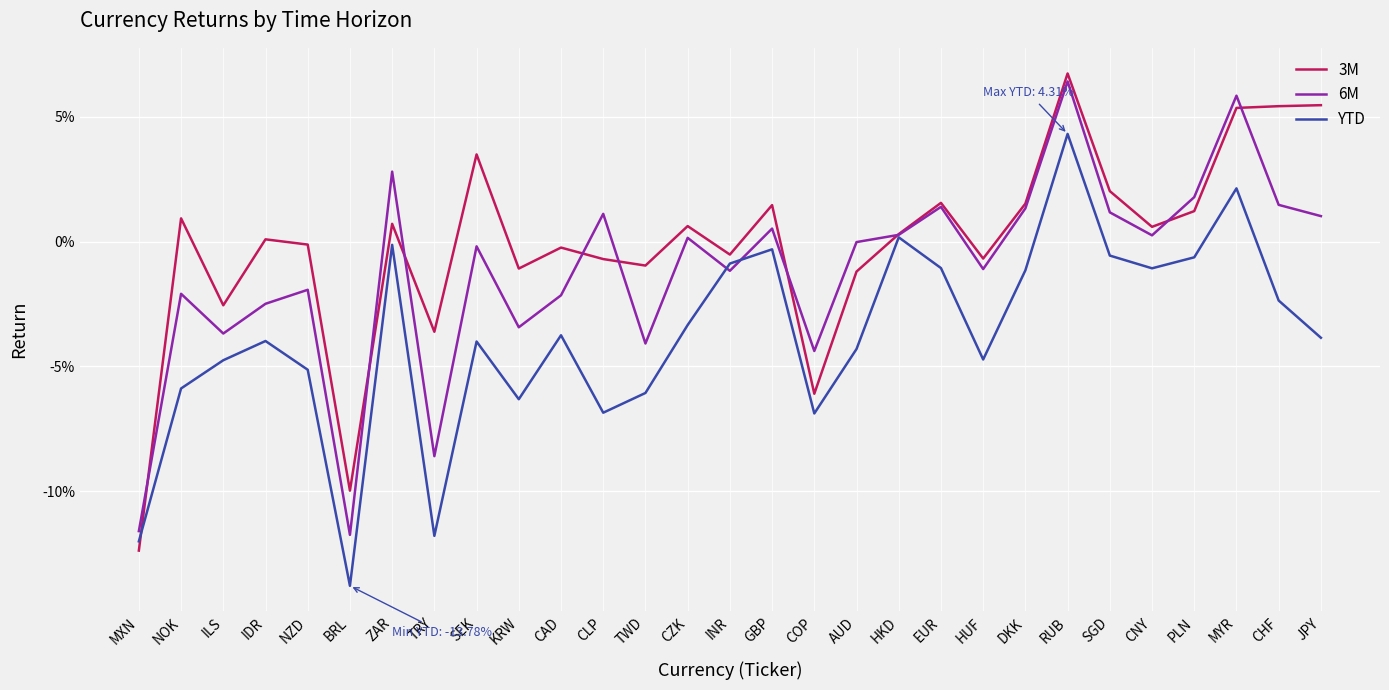

What is the smallest value displayed?

-0.1